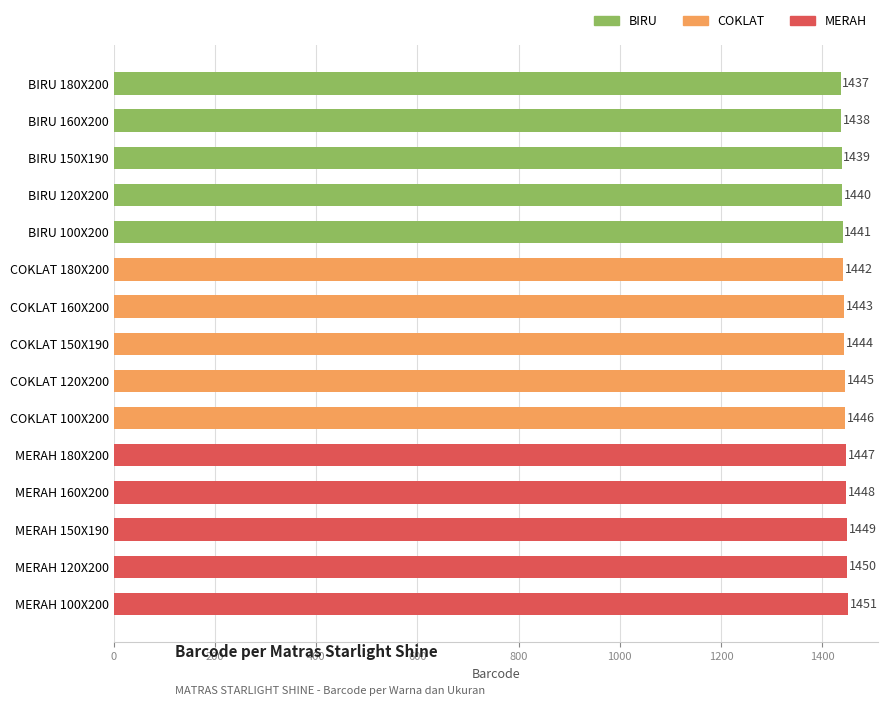

Reading bottom to top, extract all data points from this chart.

1451	1450	1449	1448	1447	1446	1445	1444	1443	1442	1441	1440	1439	1438	1437